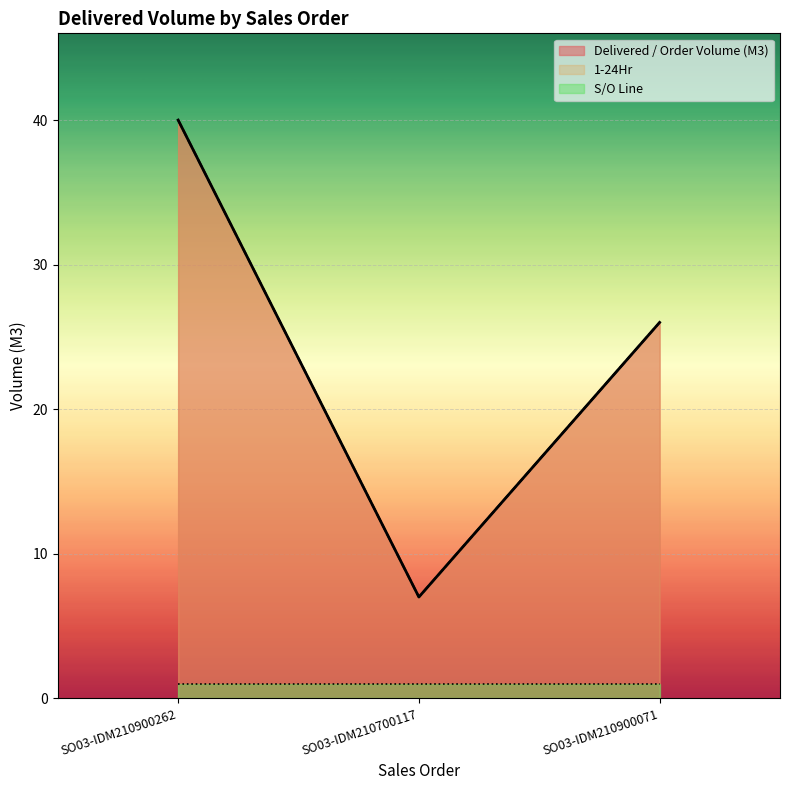

Does the chart display data point markers on the line(s)?

No